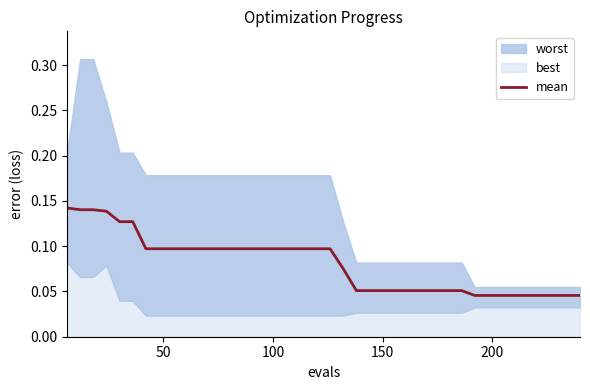

How many lines are shown in the chart?

1